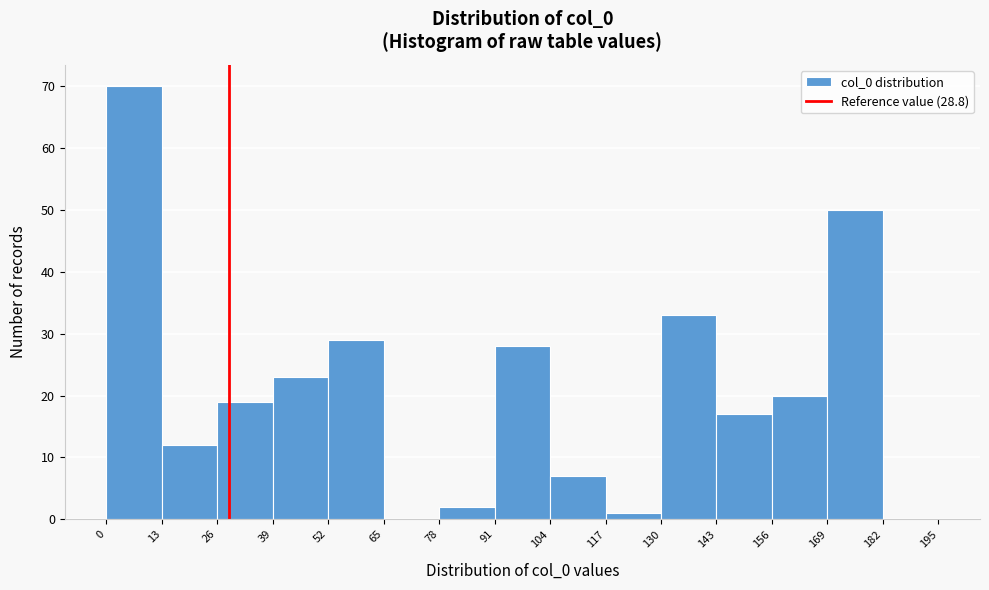

How tall is the bar that spans 13 to 26 on the x-axis? The values are not printed on the chart, so give them approximately, as read against the axis.

12